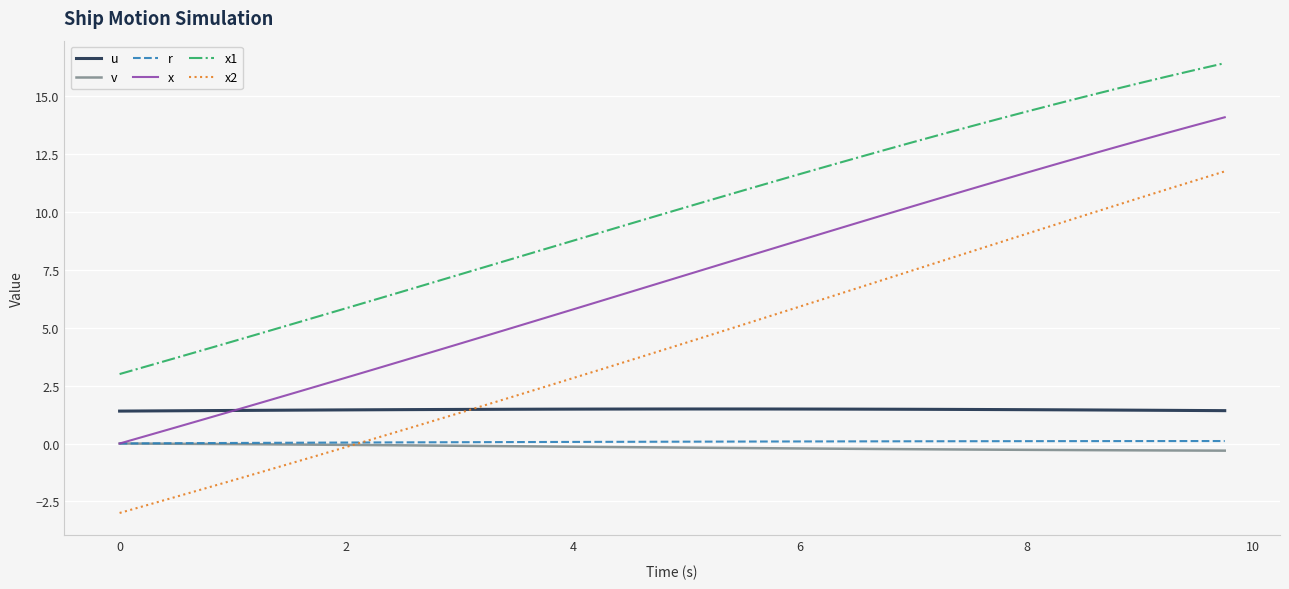

Count the number of categories in the chart.

40